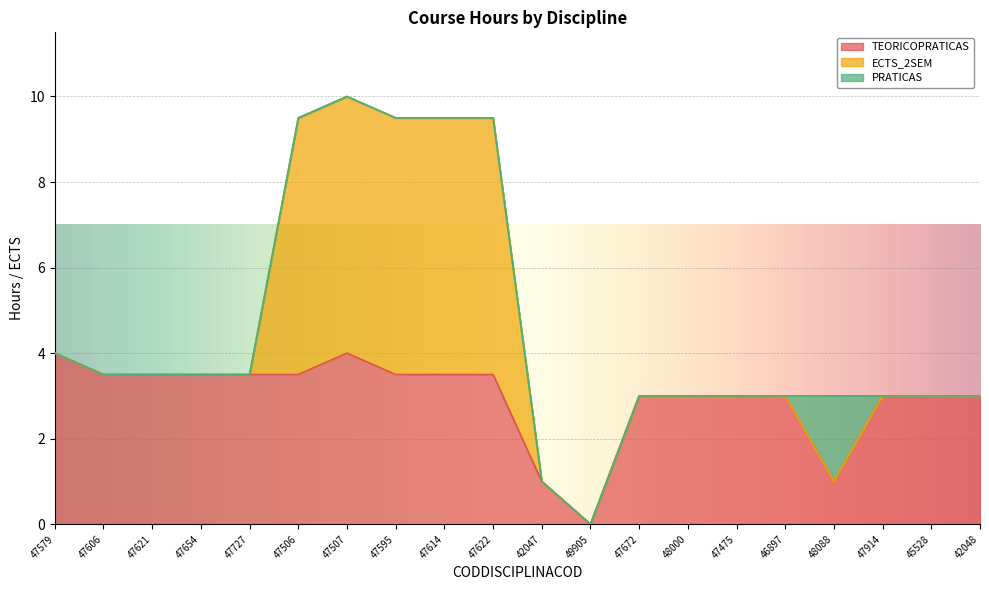

Rank the series by their average value, from highest to lowest.

TEORICOPRATICAS, ECTS_2SEM, PRATICAS